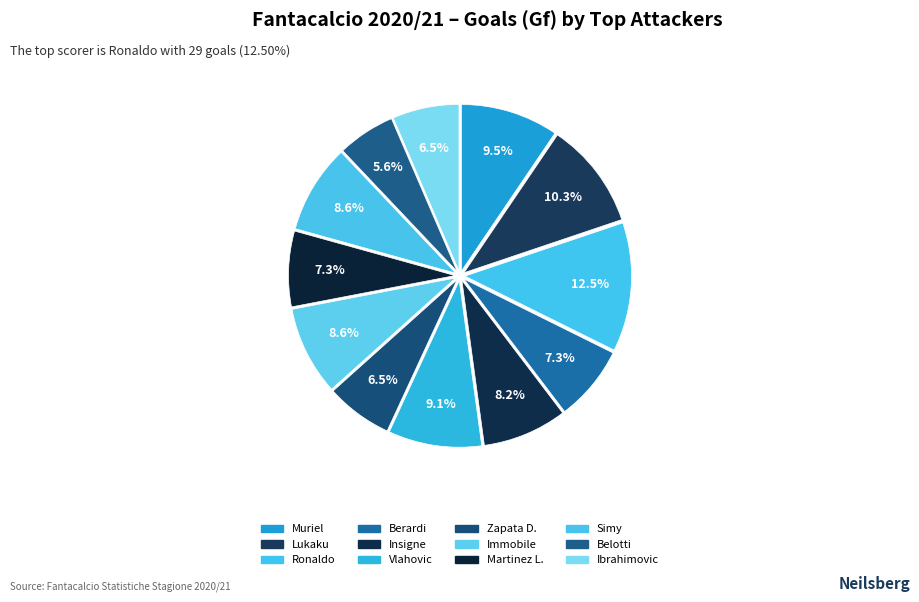

How many segments does this pie chart have?

12